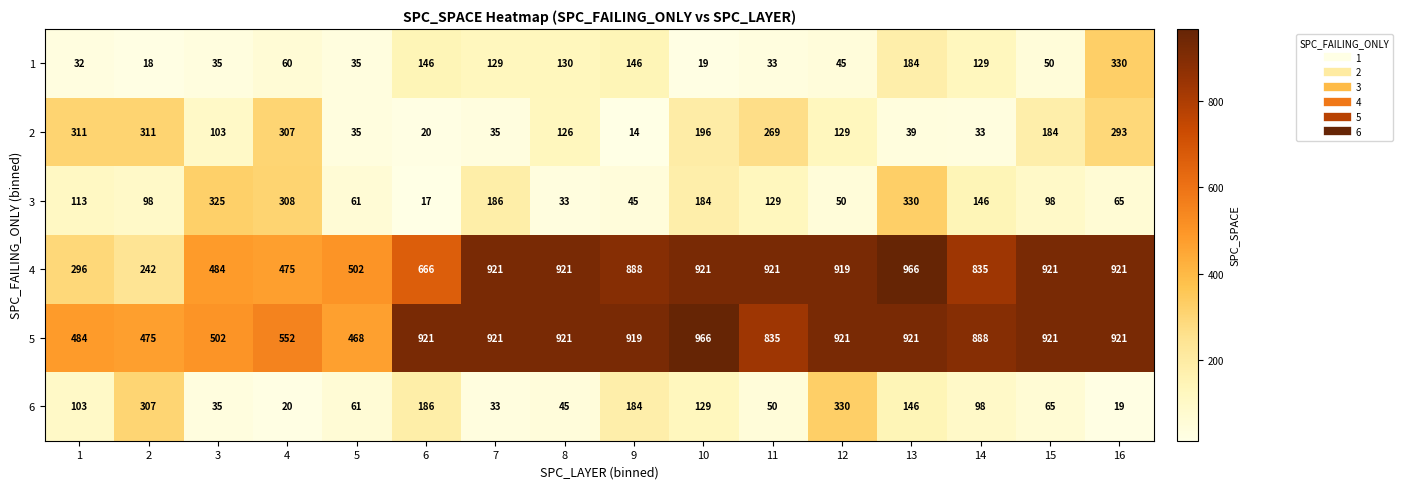

What is the maximum value for 4?

966